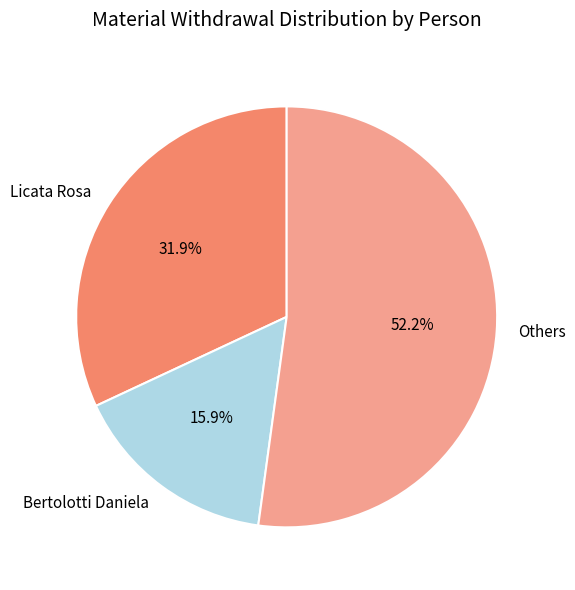

Is there any slice that represents more than half of the pie?

Yes